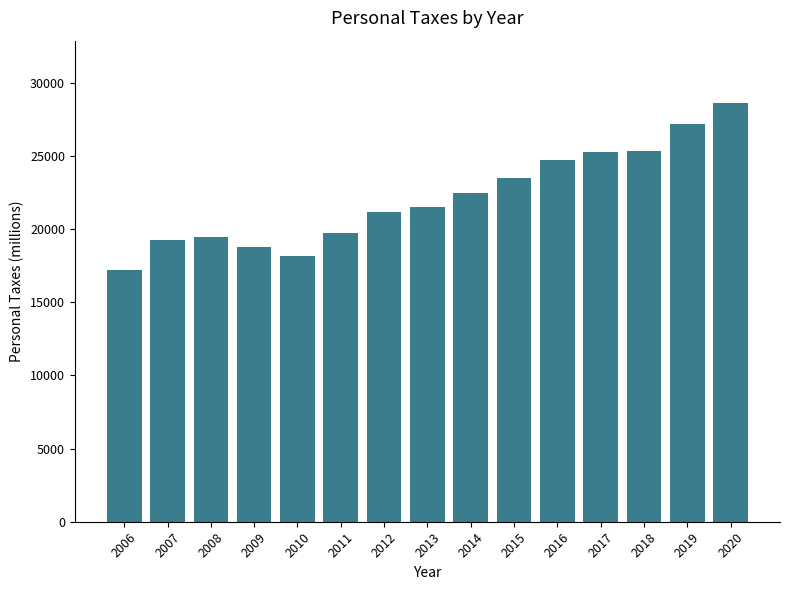

Read the value at 2013.

21506